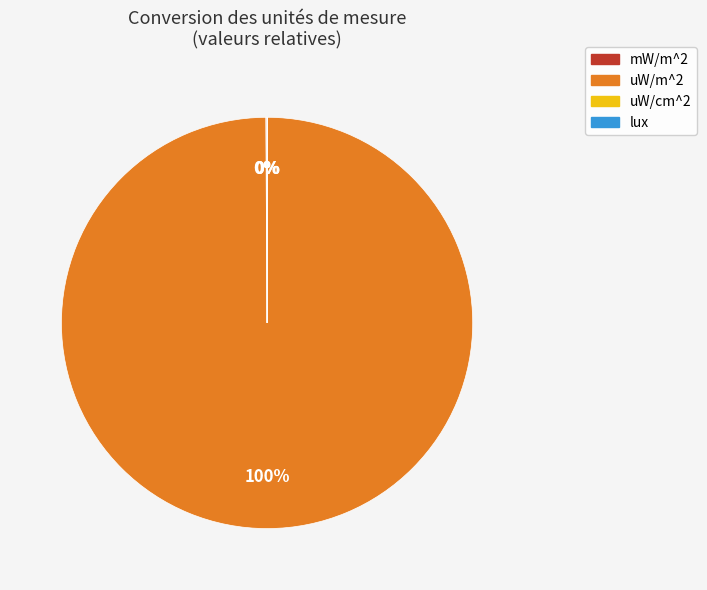

Which category has the biggest portion of the pie?

uW/m^2